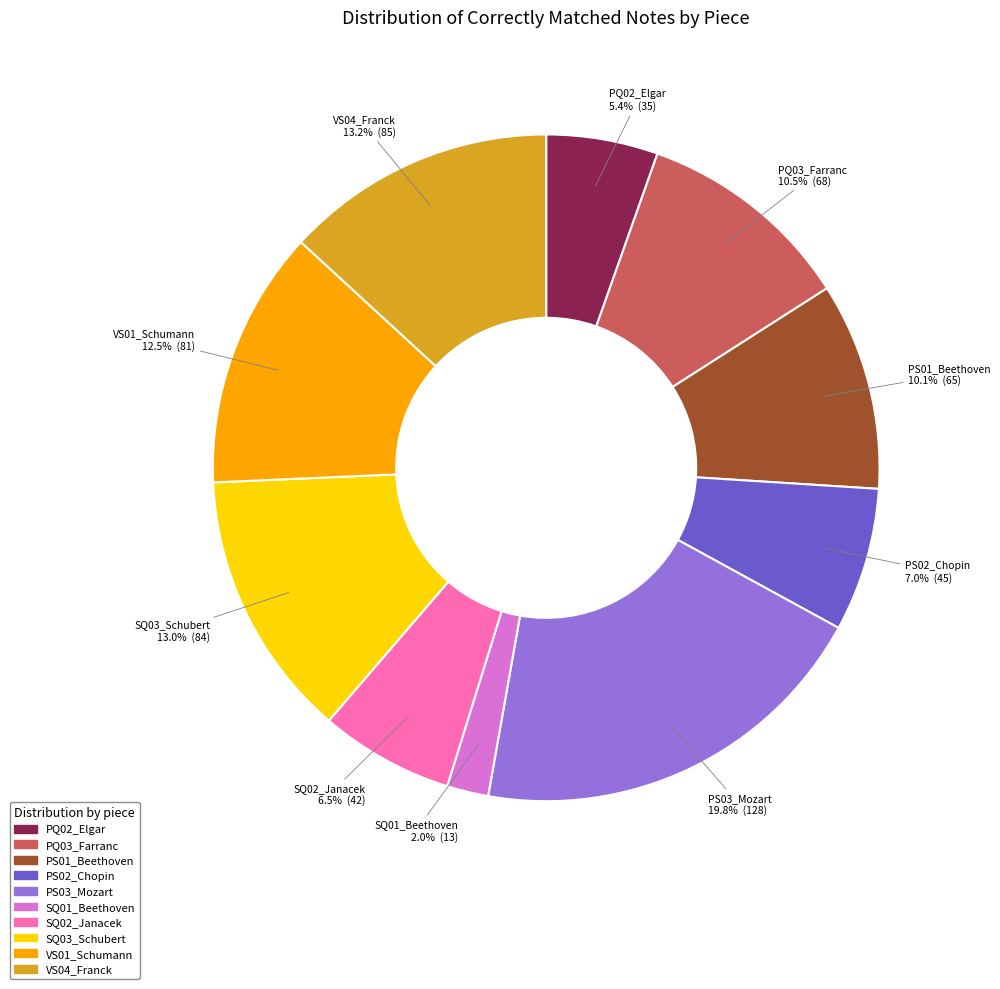

Is there any slice that represents more than half of the pie?

No